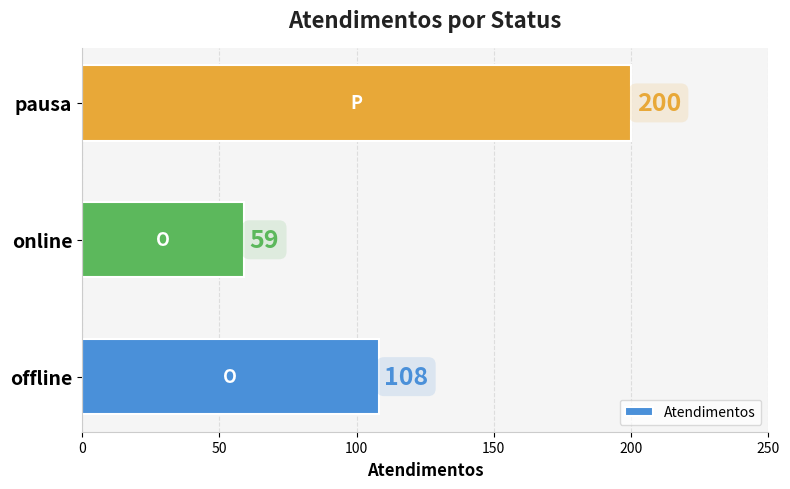

Does the chart contain any negative values?

No